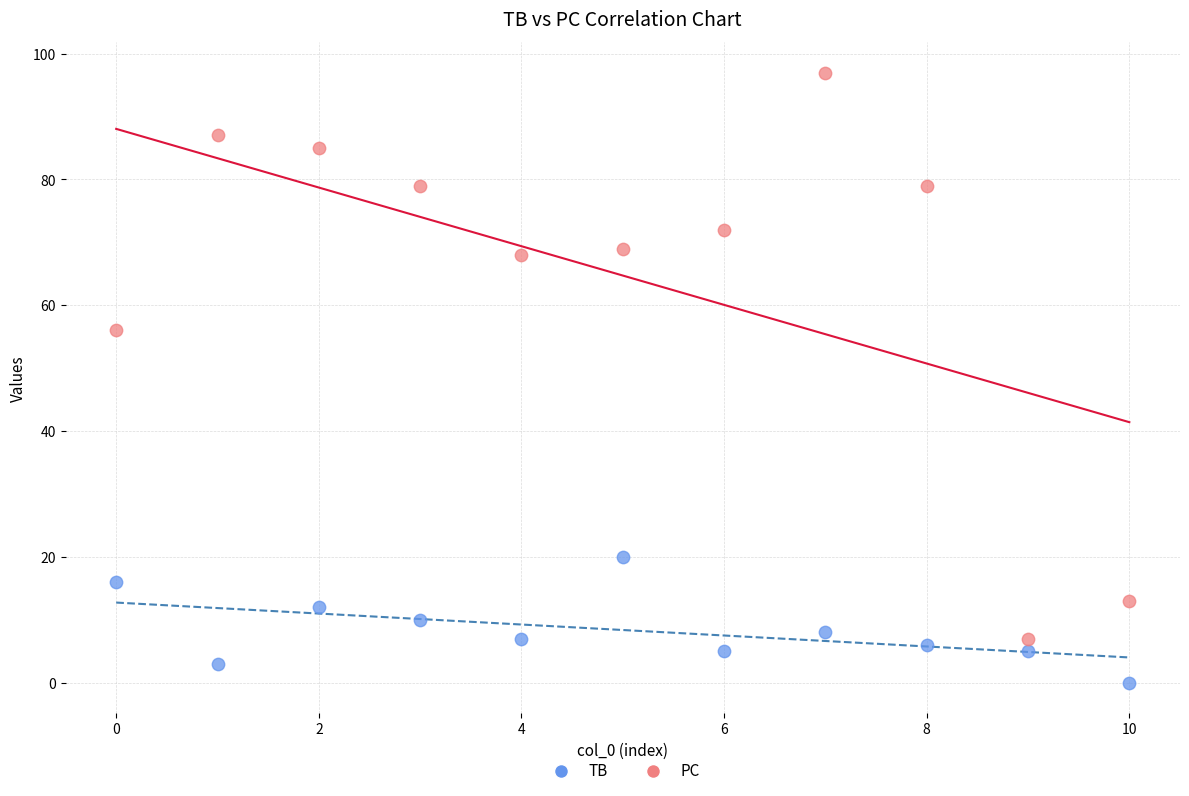

Across all series, what Y value is closest to 48?

56